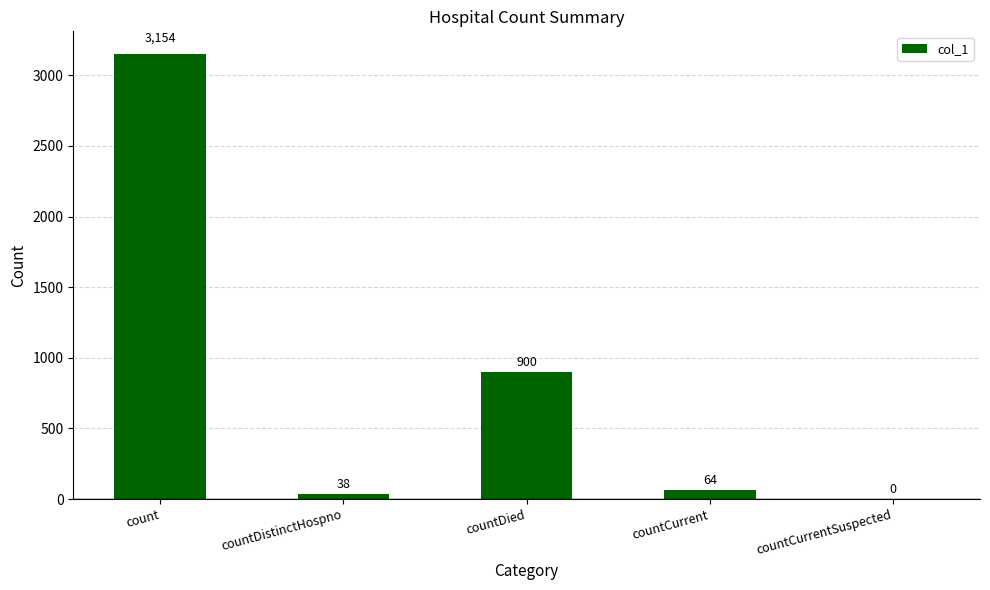

What is the maximum value shown in the chart?

3154